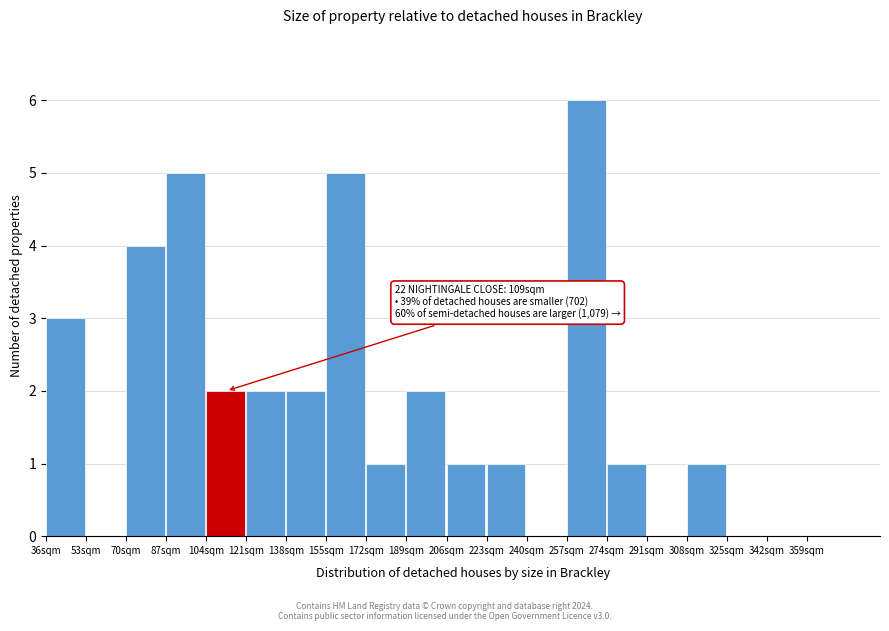

Over which range of the x-axis is the bar tallest?

257 to 274